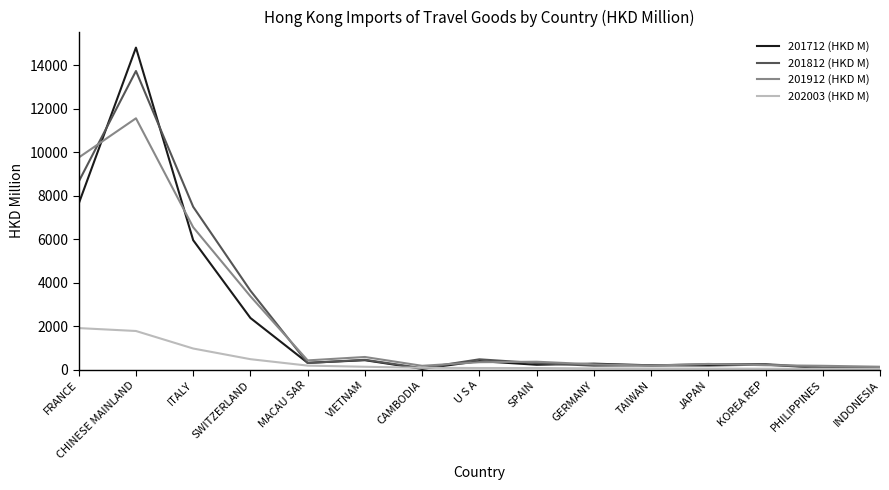

The 201812 (HKD M) series shows 8651.0 at FRANCE. True or false?

True